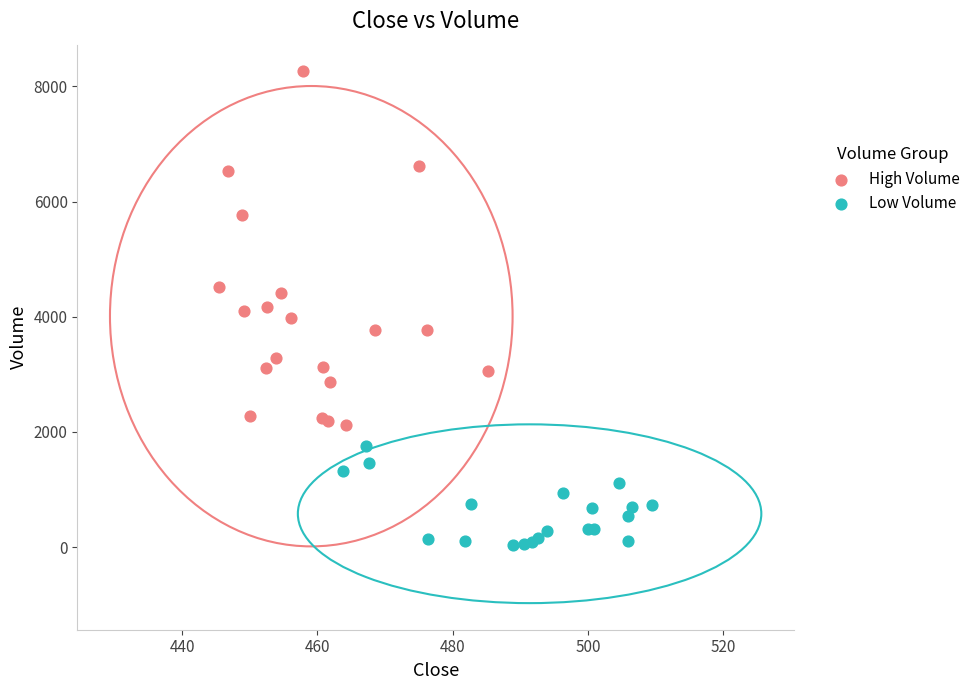

Which series has the widest spread of Y values?

High Volume